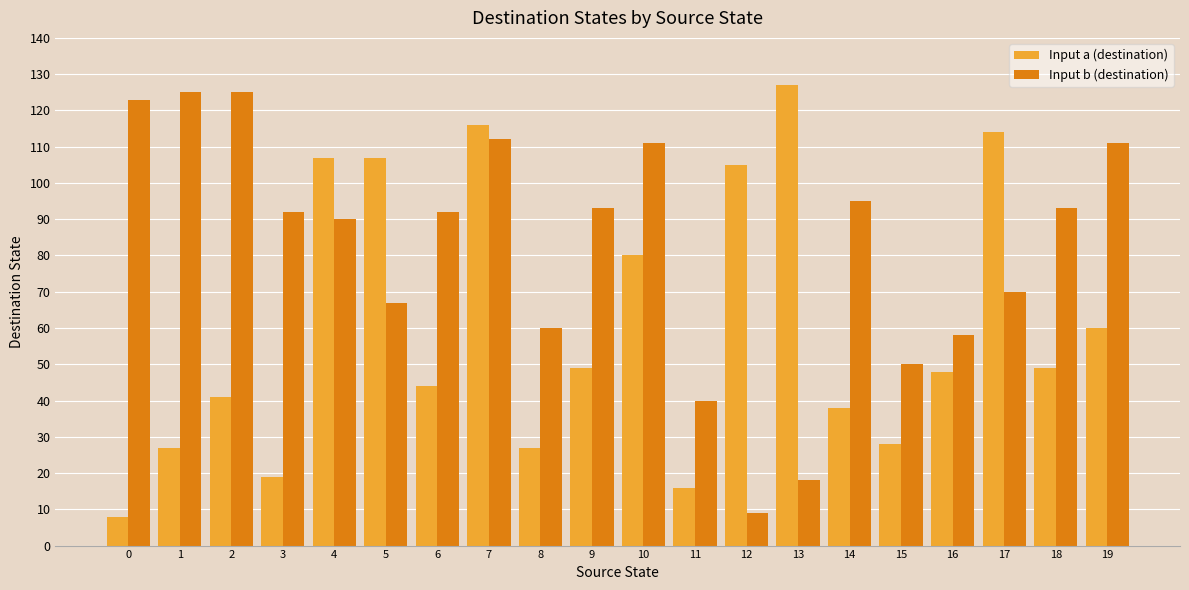

What is the total value across all series at 15?

78